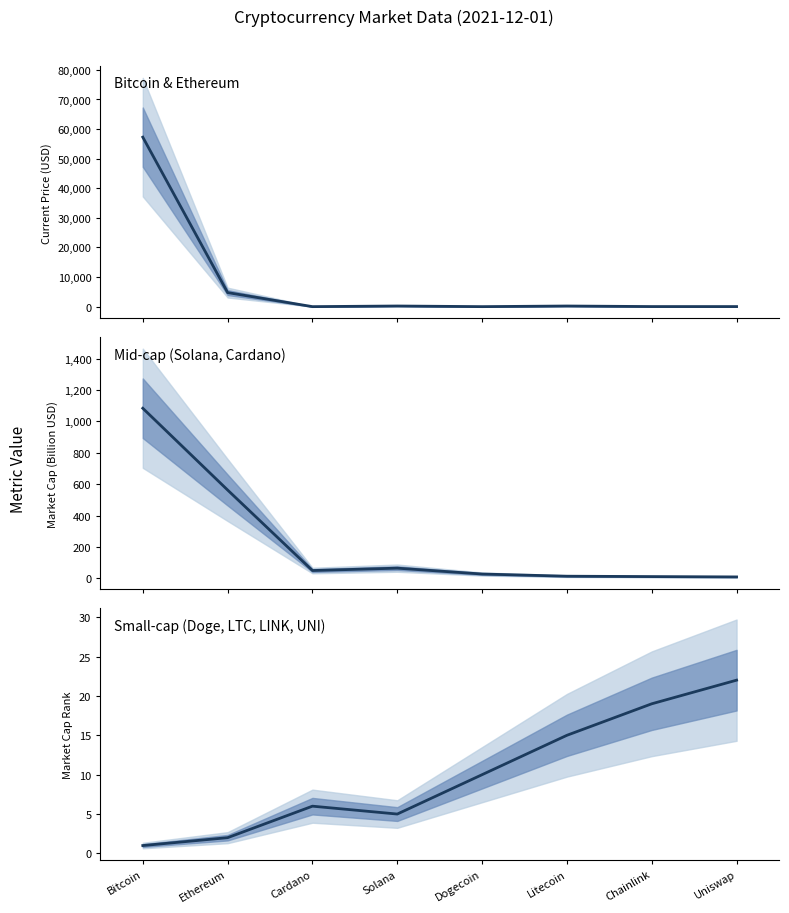

Read the Market Cap Rank value value at Ethereum.

2.0